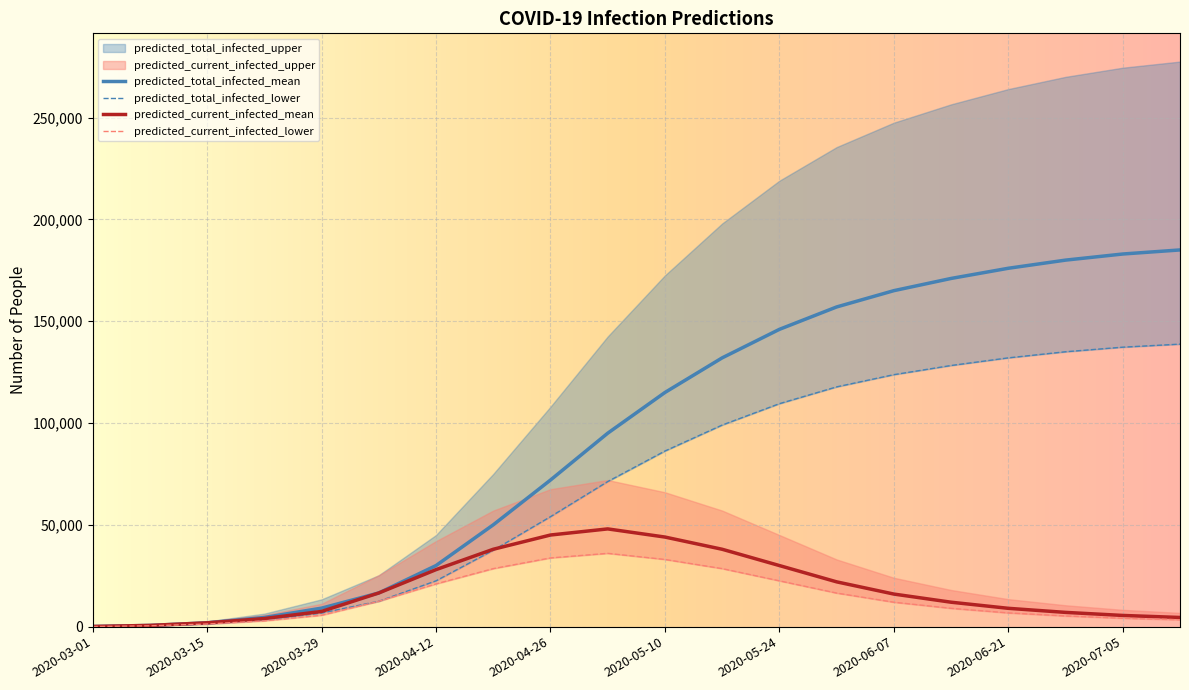

What position from the right is 13?

7